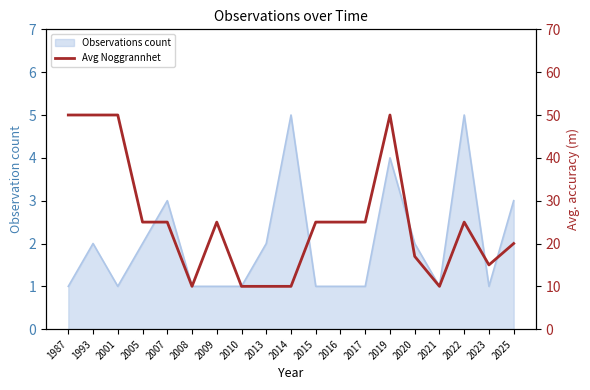

How many lines are shown in the chart?

1